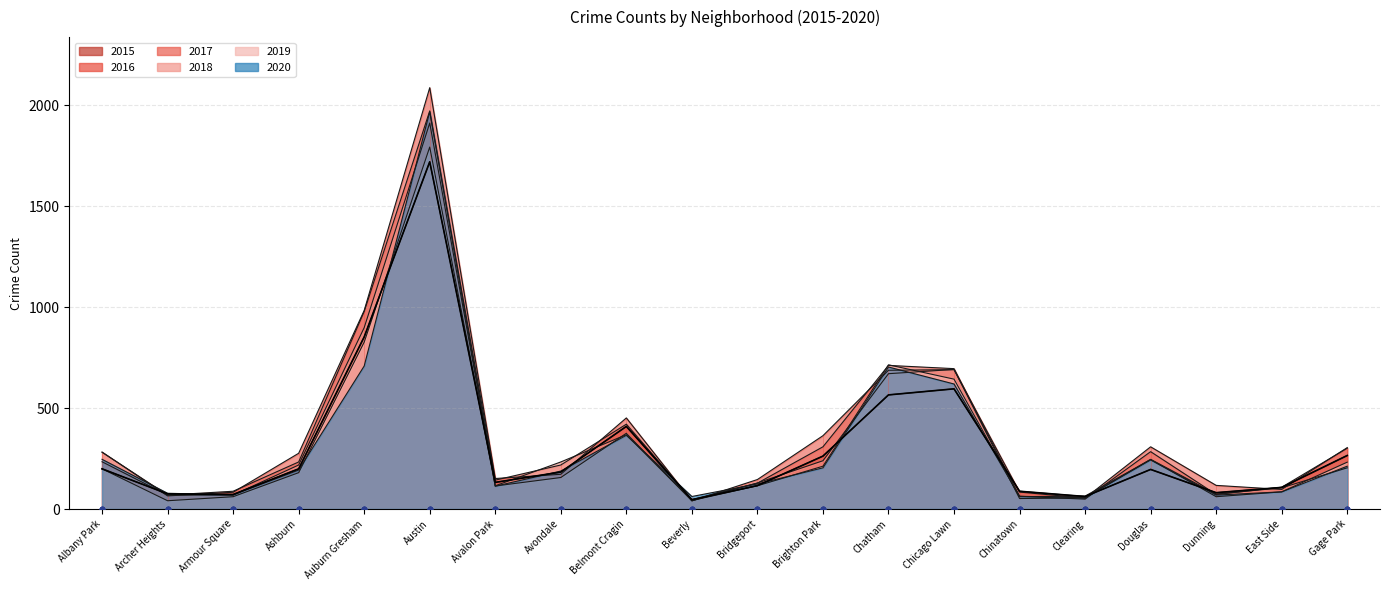

The value of 2018 at Brighton Park is 239. True or false?

True